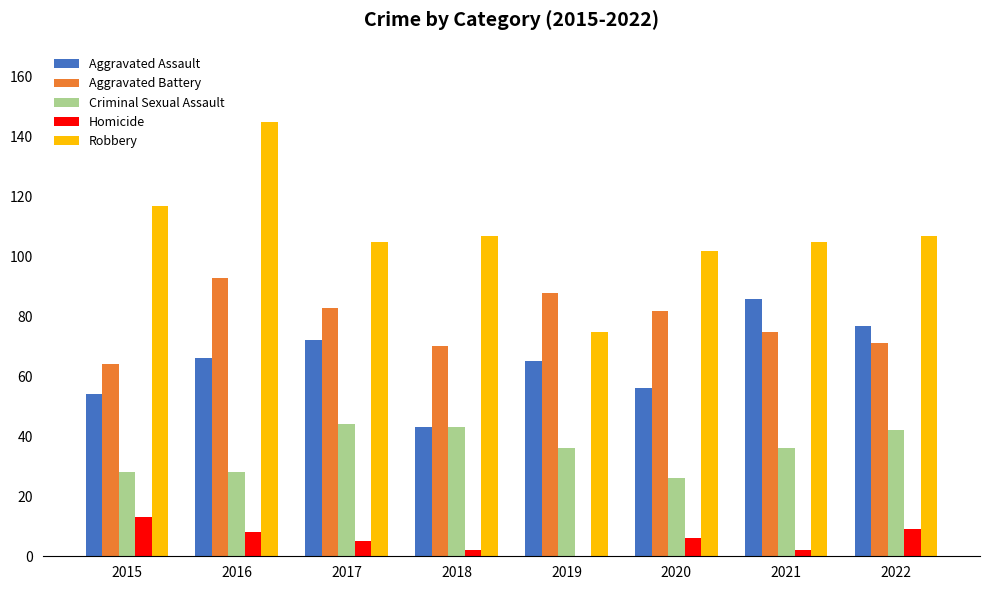

At which label does Aggravated Battery reach its minimum?

2015